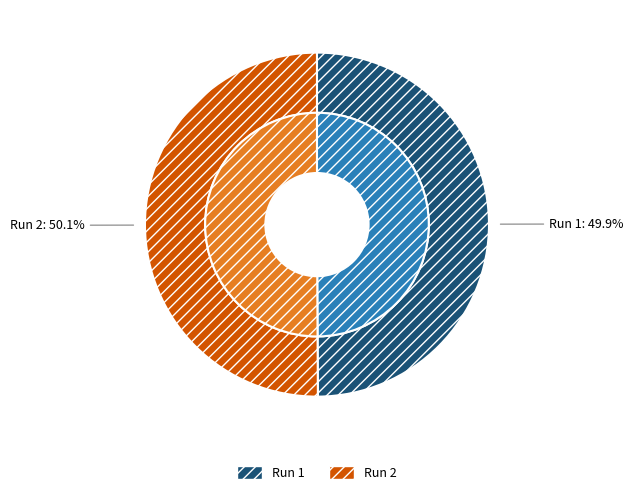

Rank the categories by value from highest to lowest.

2, 1